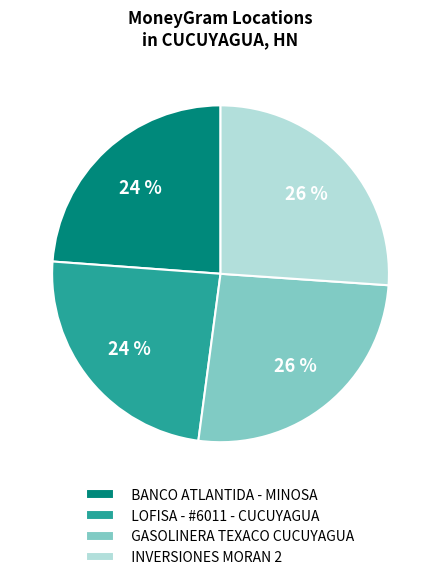

What is the ratio of the value at GASOLINERA TEXACO CUCUYAGUA to the value at LOFISA - #6011 - CUCUYAGUA?

1.1